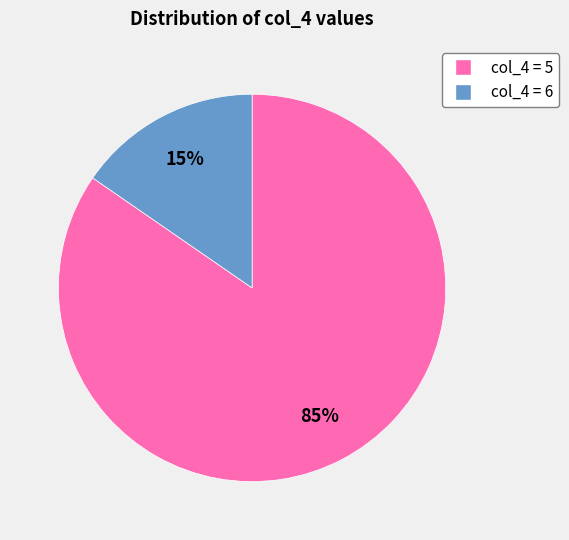

How many slices are in this pie chart?

2